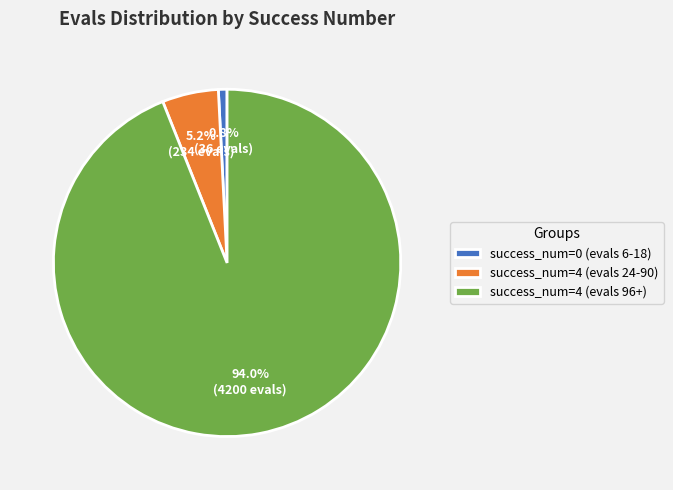

Do success_num=0 (evals 6-18) and success_num=4 (evals 96+) together represent more than half of the pie?

Yes